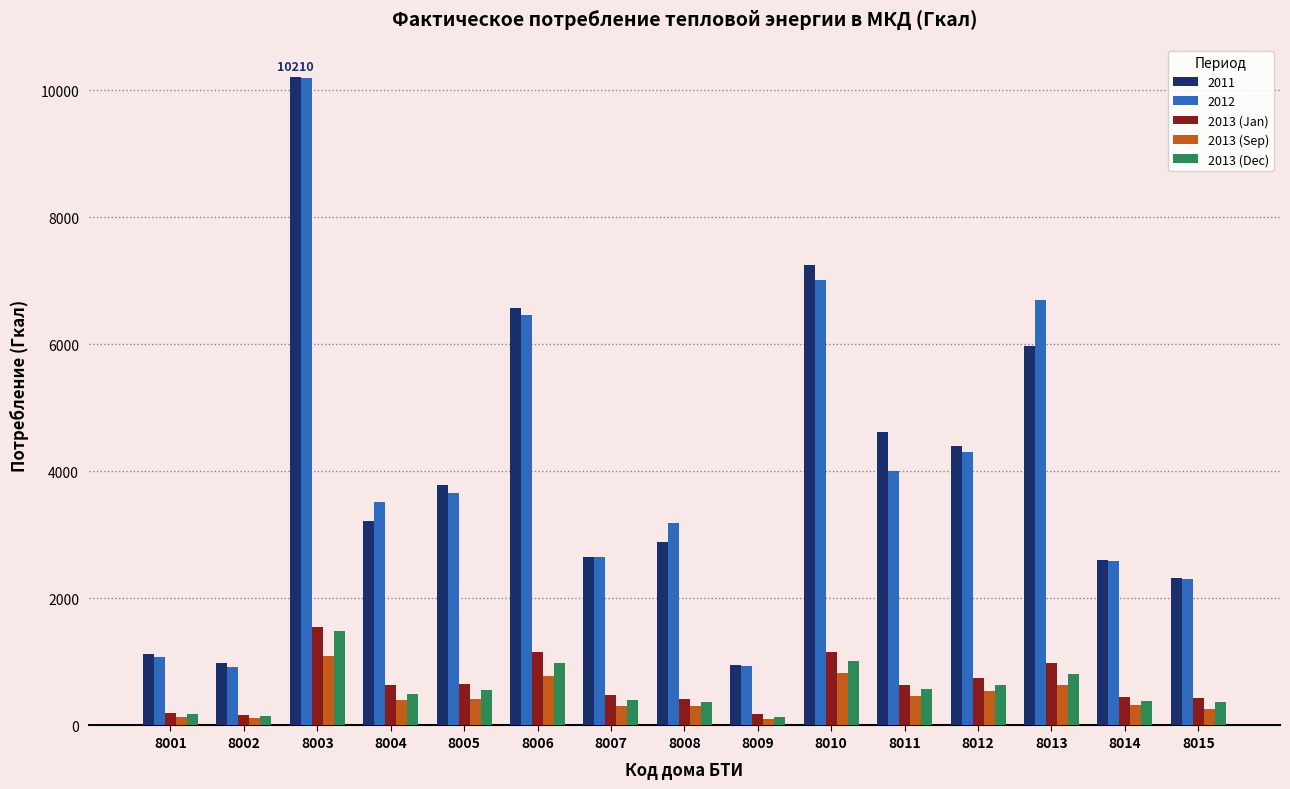

Where does the 2013 (Jan) series first go above 631?

8003